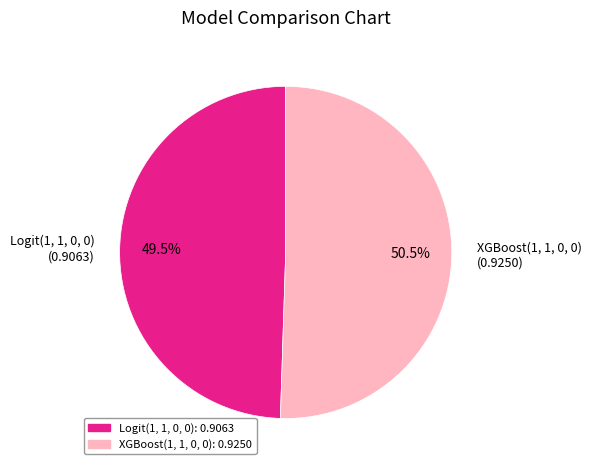

How much of the chart is everything except Logit(1, 1, 0, 0)?

50.5%